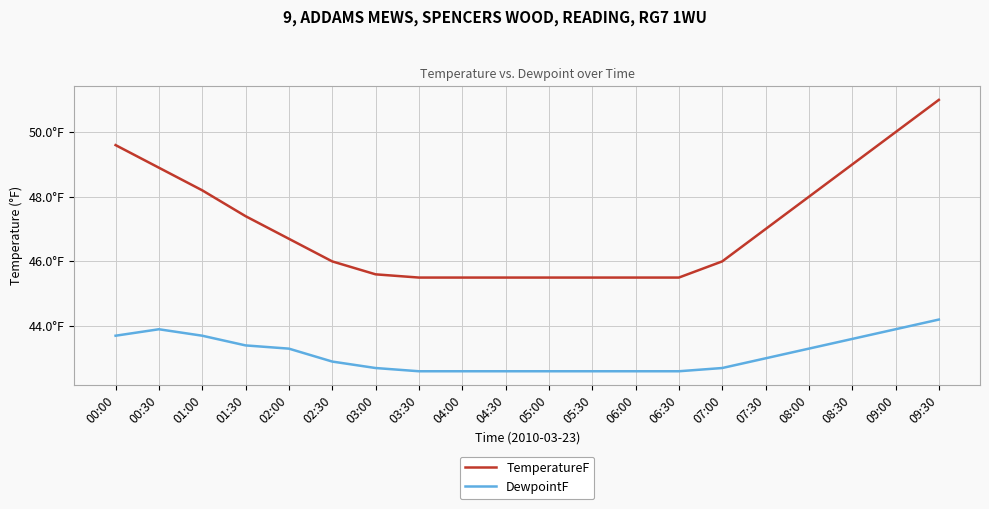

Rank the categories by TemperatureF value from highest to lowest.

09:30, 09:00, 00:00, 08:30, 00:30, 01:00, 08:00, 01:30, 07:30, 02:00, 02:30, 07:00, 03:00, 03:30, 04:00, 04:30, 05:00, 05:30, 06:00, 06:30